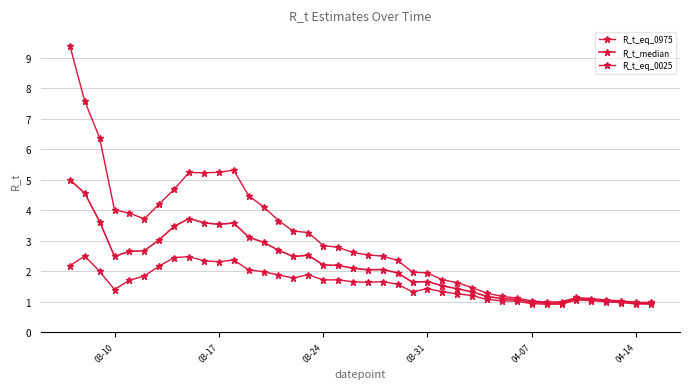

Is this an area chart (filled region under the line)?

No